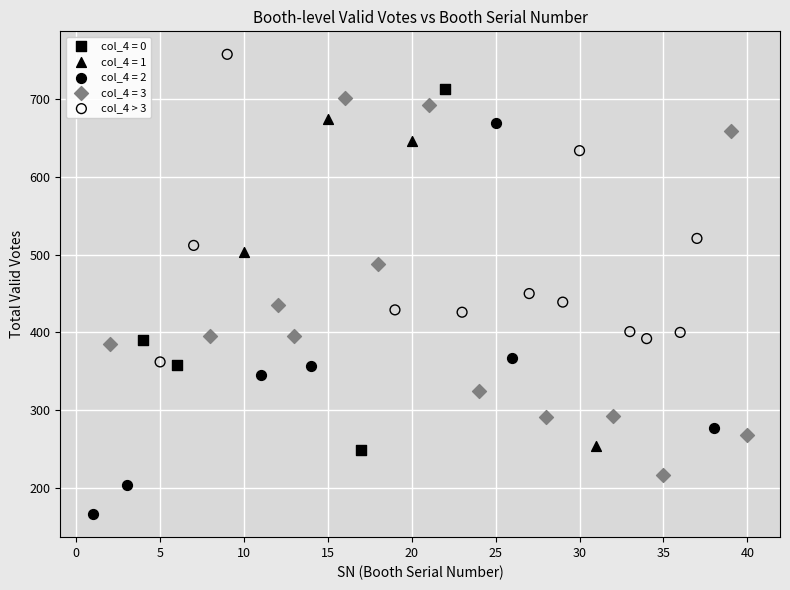

Which series reaches the minimum Y coordinate?

col_4 = 2